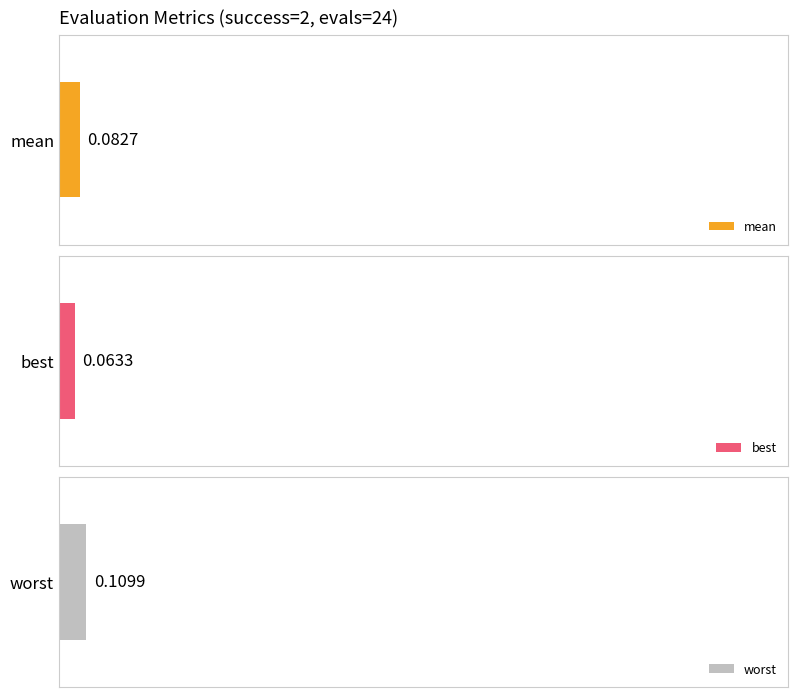

What is the average value of the best series?

0.1